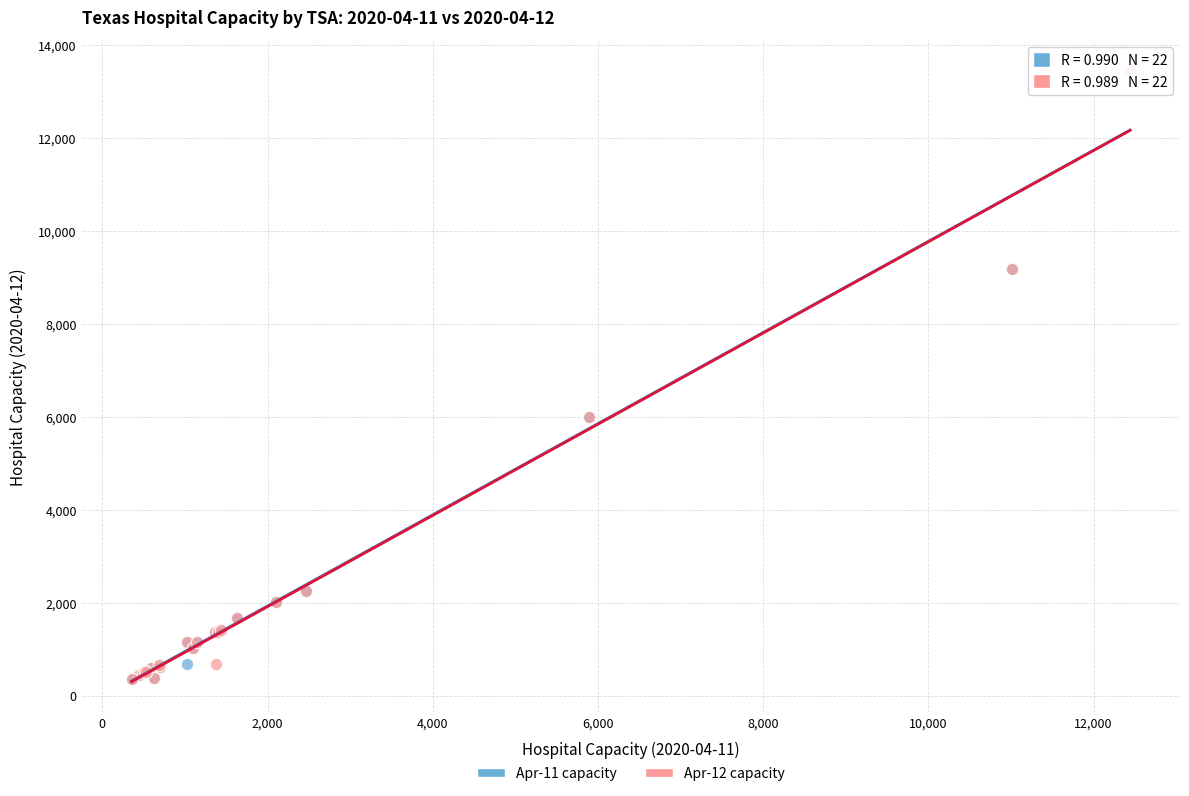

What are all the series names shown in the legend?

Apr-11 capacity, Apr-12 capacity